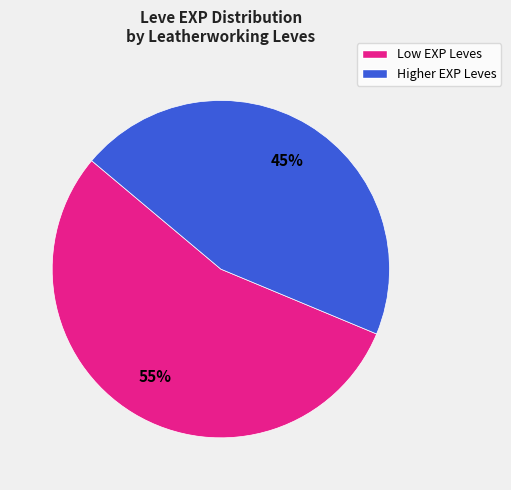

Is there a majority slice in this chart?

Yes